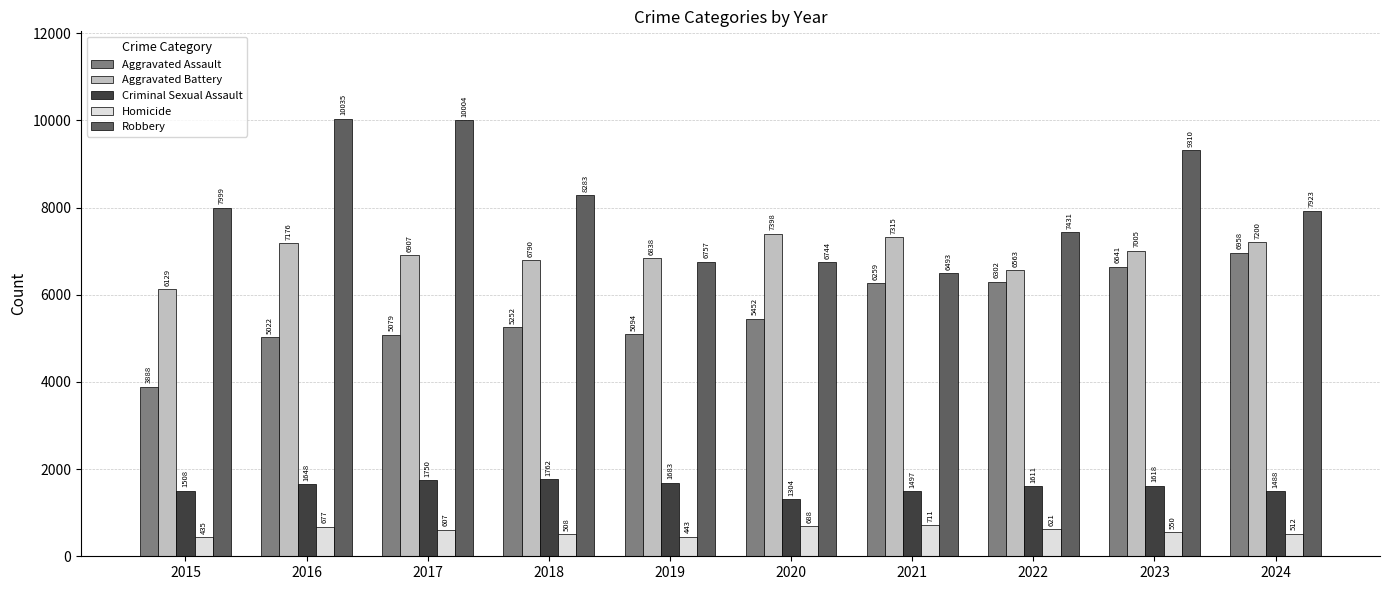

What are all the series names shown in the legend?

Aggravated Assault, Aggravated Battery, Criminal Sexual Assault, Homicide, Robbery